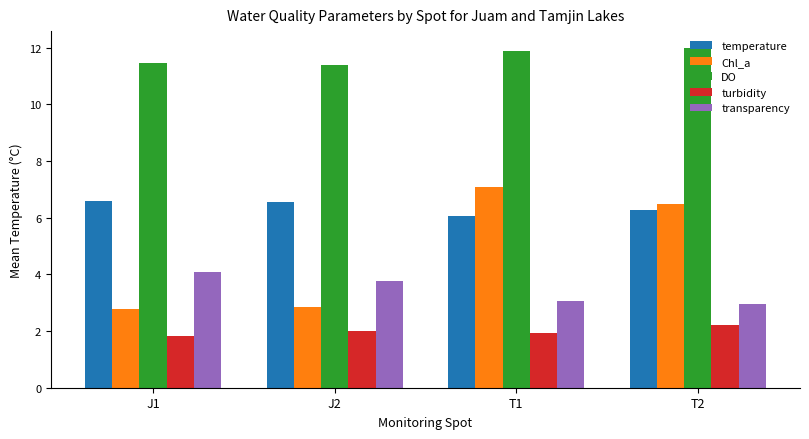

How many bars are there in each group?

5